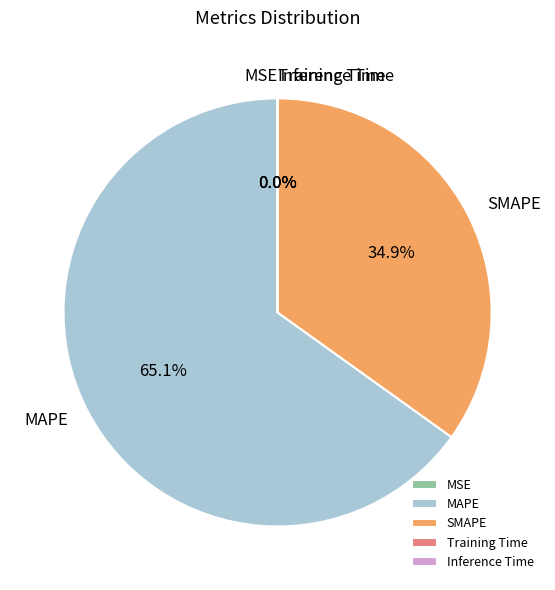

To the nearest percent, what is the average slice percentage?

20%